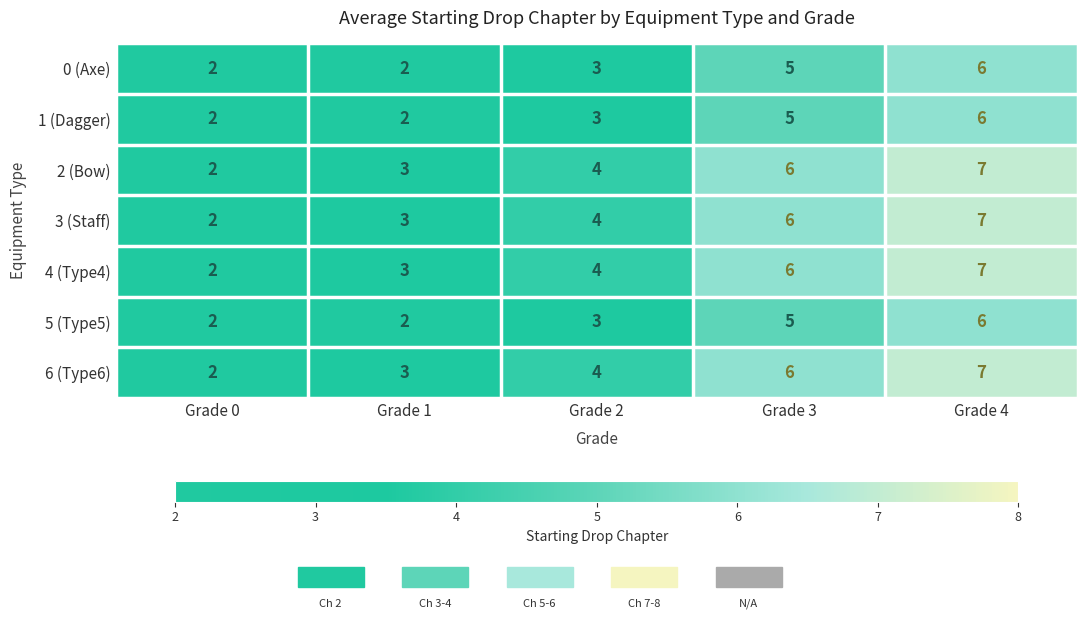

Is the value of 3 (Staff) at Grade 4 greater than the value of 6 (Type6) at Grade 1?

Yes